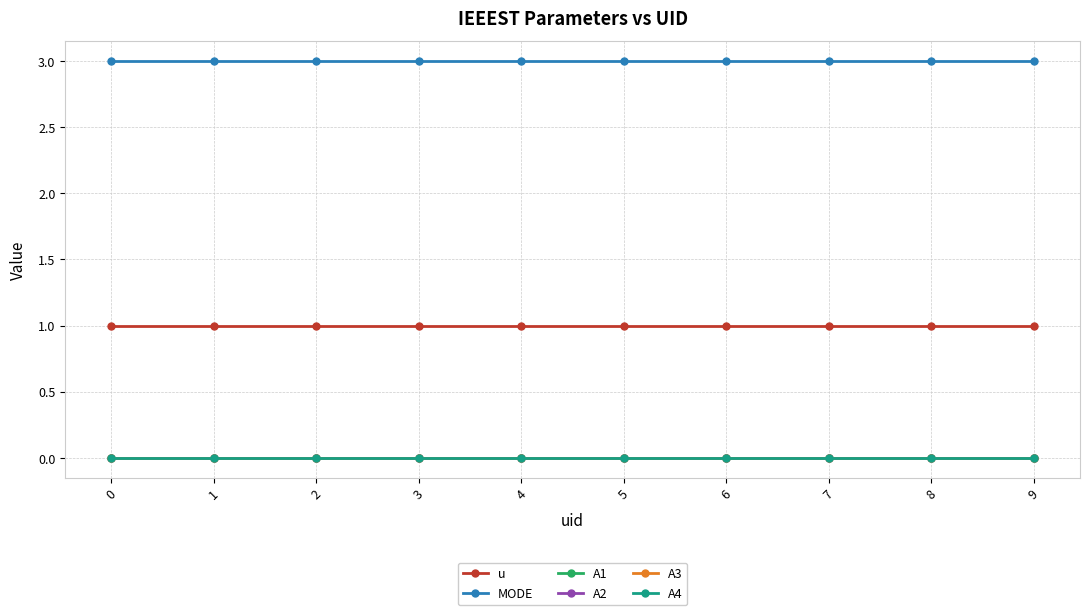

True or false: MODE has more than 2 points higher than both neighbors.

False